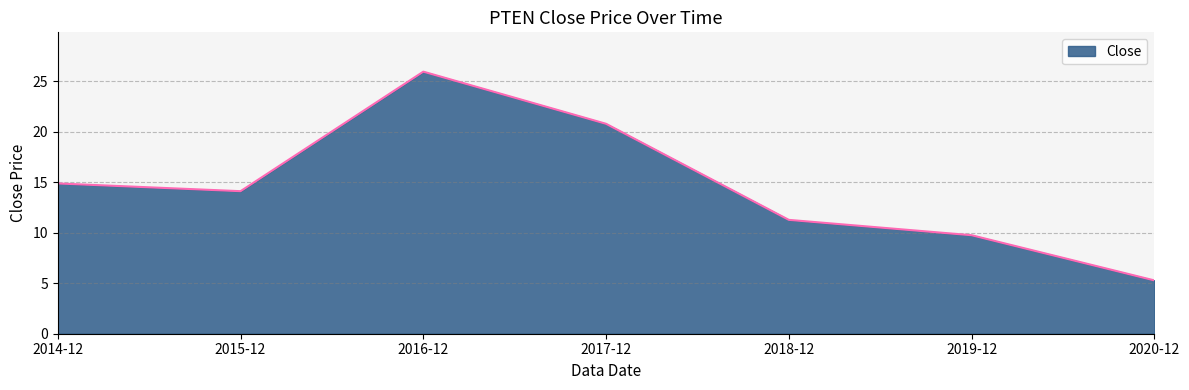

True or false: there are more than 1 points higher than both neighbors.

False